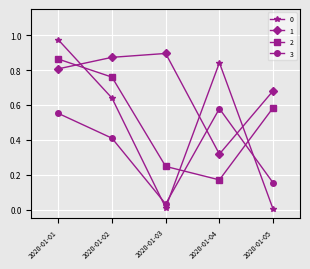

What is the difference between the highest and lowest values at 2020-01-01?

0.4